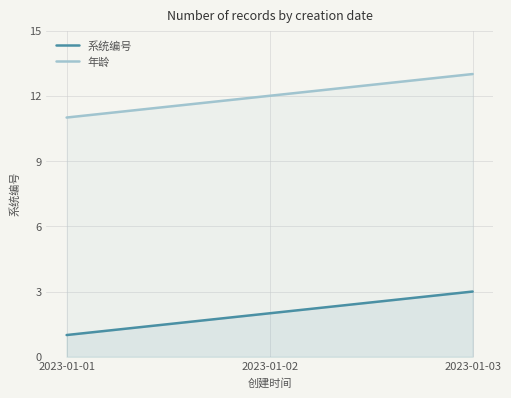

Reading left to right, extract all data points from this chart.

系统编号: 2023-01-01=1	2023-01-02=2	2023-01-03=3
年龄: 2023-01-01=11	2023-01-02=12	2023-01-03=13